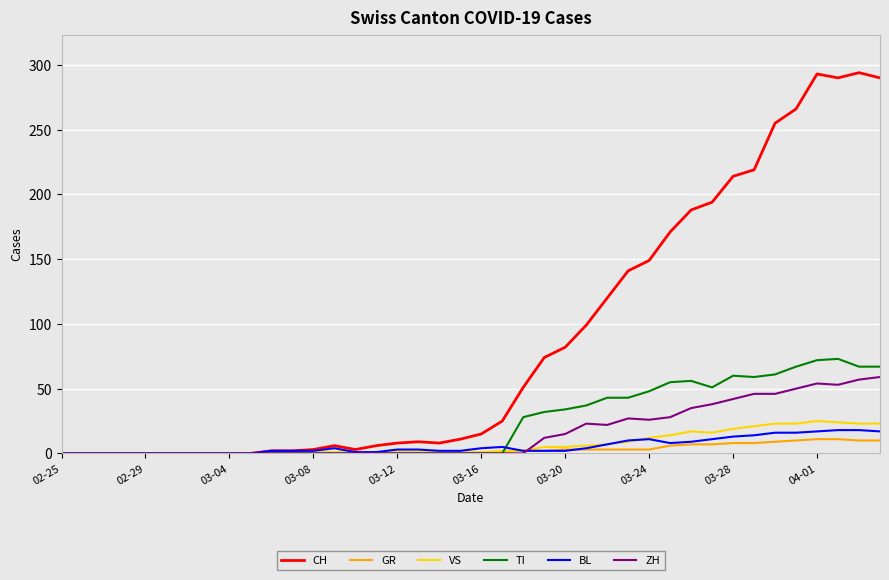

Which series has the largest total across all categories?

CH